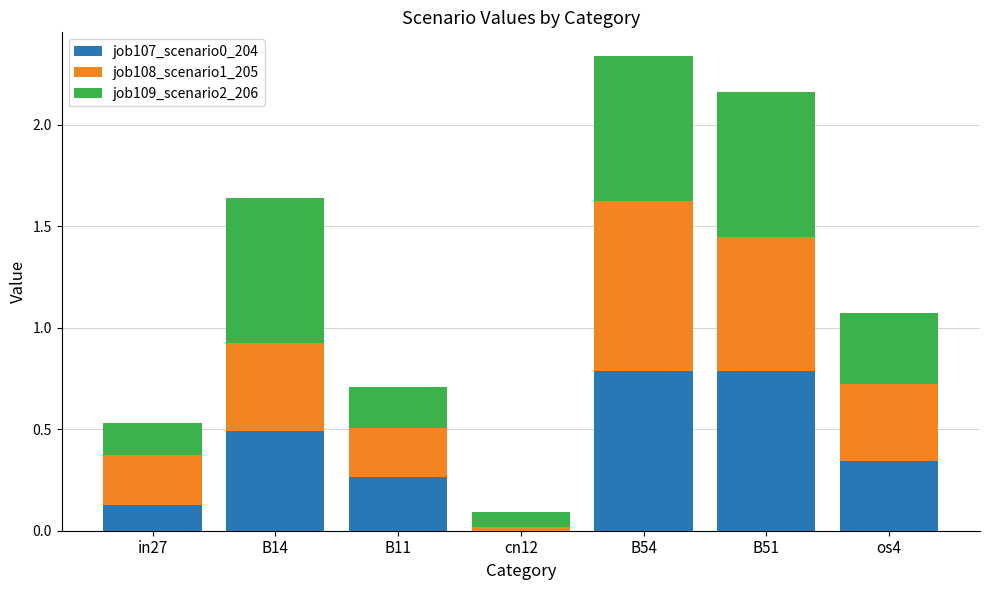

Is it true that job107_scenario0_204 equals -0.5 at cn12?

False